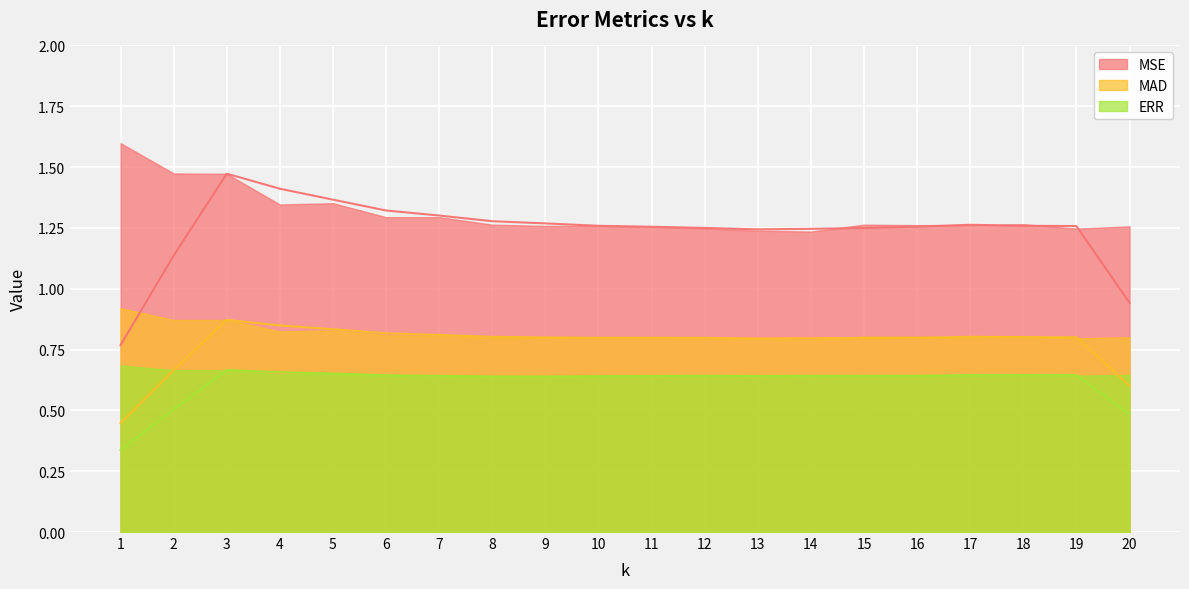

List the series in order of their peak value, lowest first.

ERR, MAD, MSE